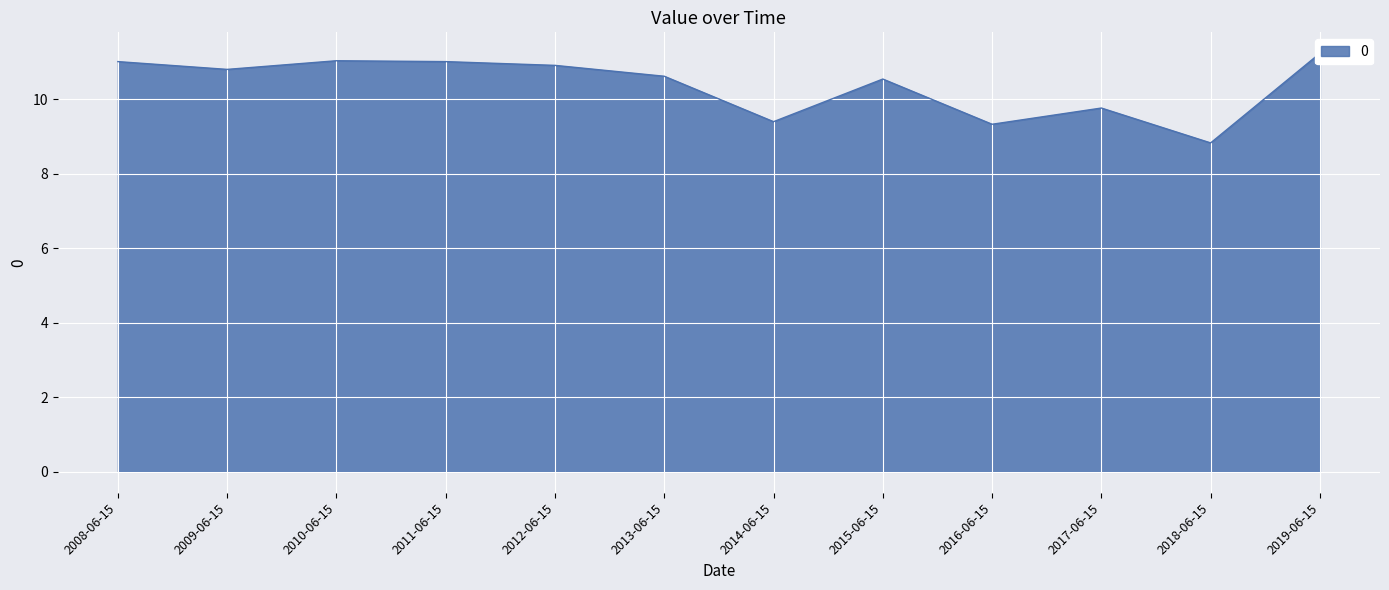

Rank the categories by value from lowest to highest.

2018-06-15, 2016-06-15, 2014-06-15, 2017-06-15, 2015-06-15, 2013-06-15, 2009-06-15, 2012-06-15, 2011-06-15, 2008-06-15, 2010-06-15, 2019-06-15